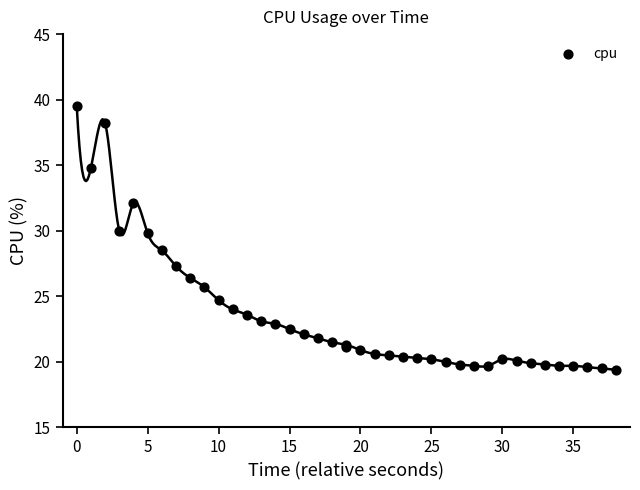

What Y value in the scatter plot is closest to 29?

28.5